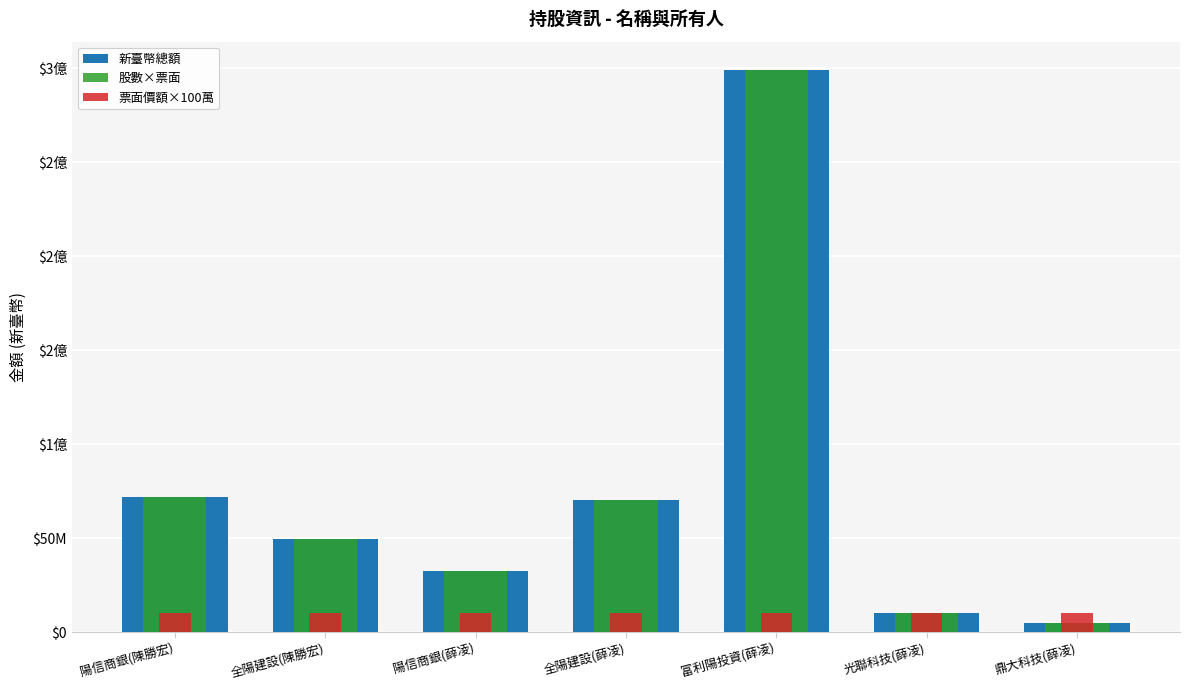

Is the value of 票面價額×100萬 at 陽信商銀(陳勝宏) greater than the value of 新臺幣總額 at 陽信商銀(薛凌)?

No